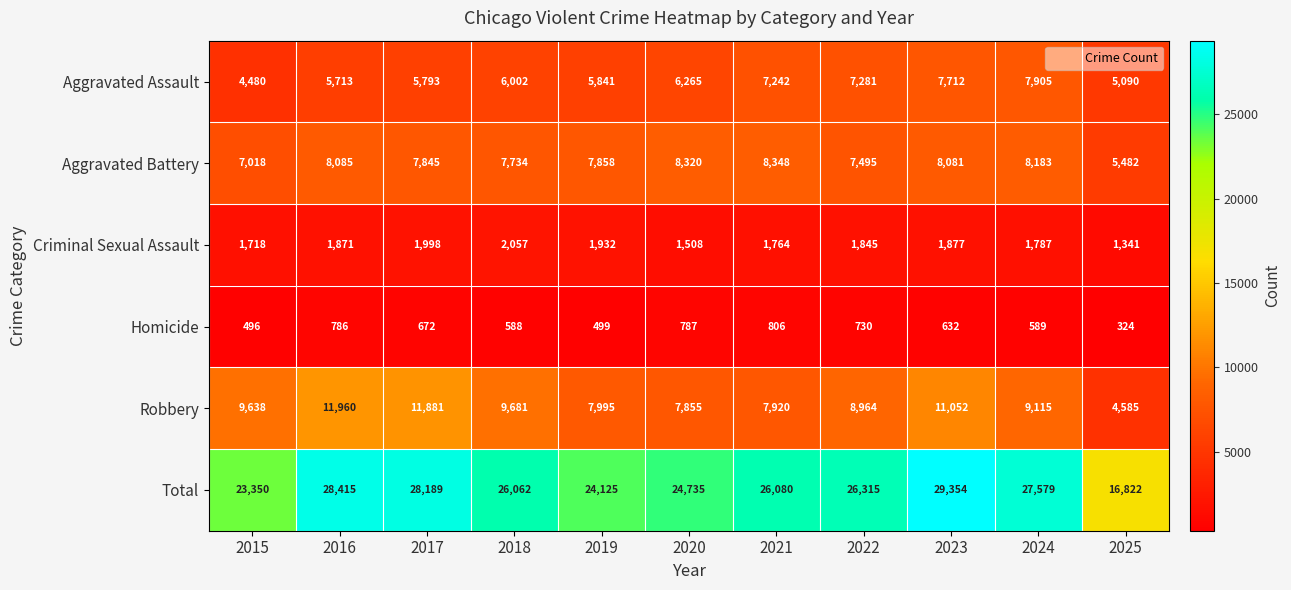

At which category does the chart reach its minimum across all series?

2025